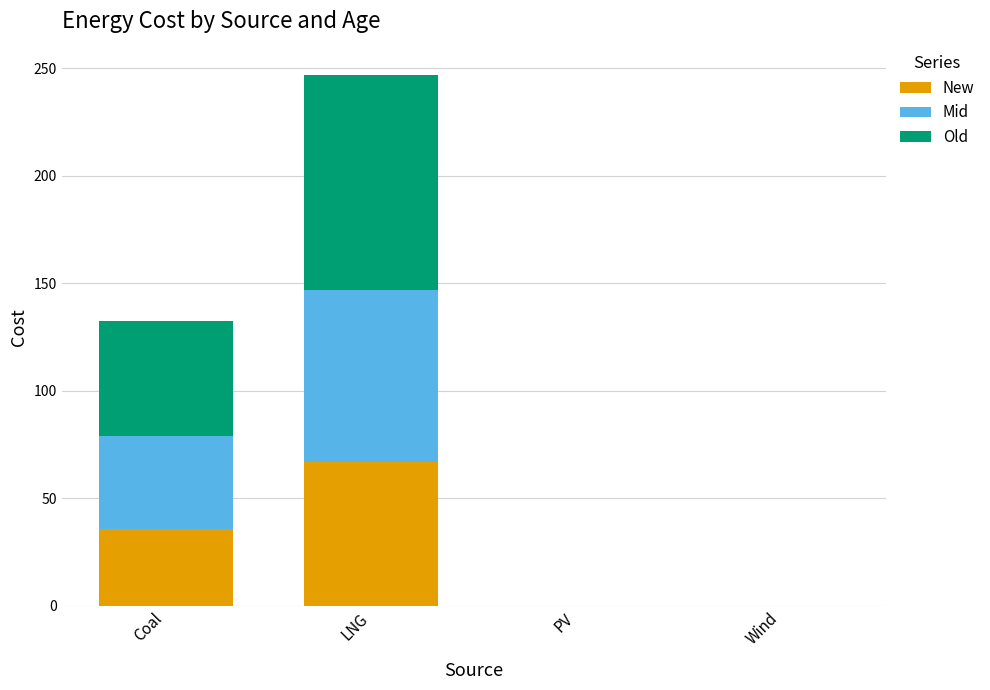

At which label does New reach its peak?

LNG